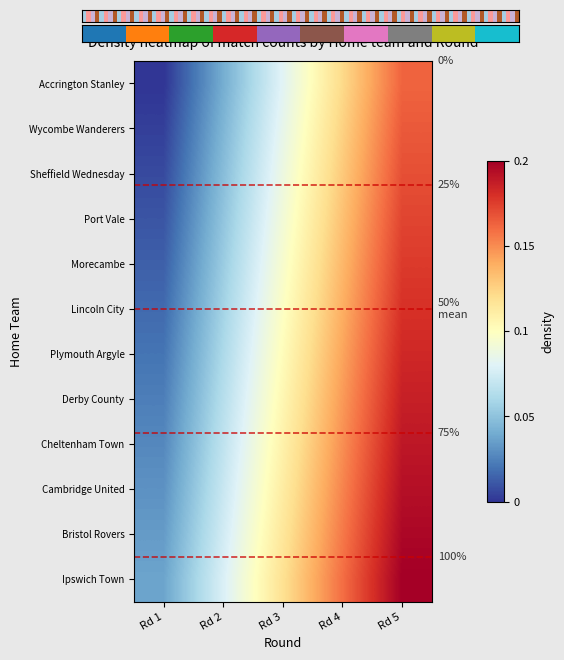

What is the sum of the 8 values at Rd 2 and Rd 5?

0.3